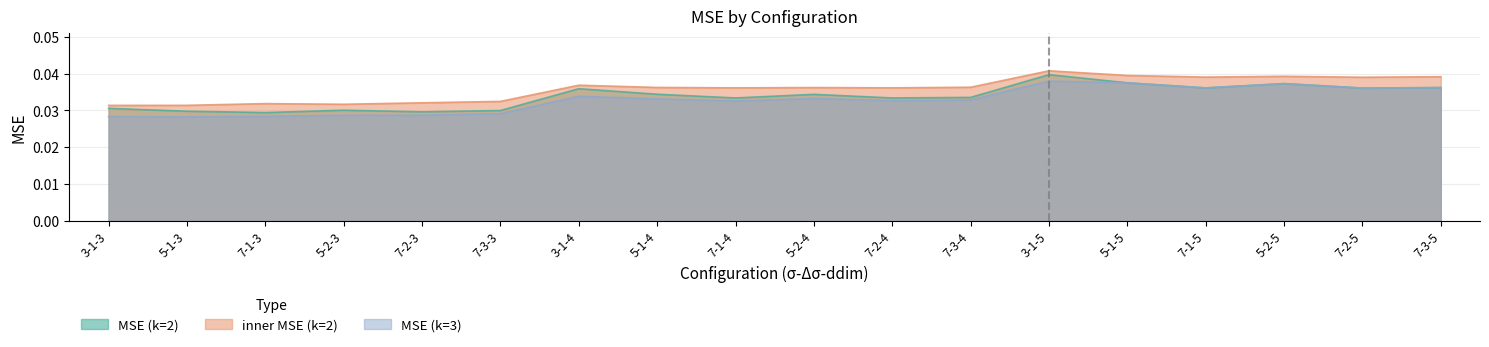

True or false: inner MSE (k=2) has a value of 0.1 at 5-1-5.

False